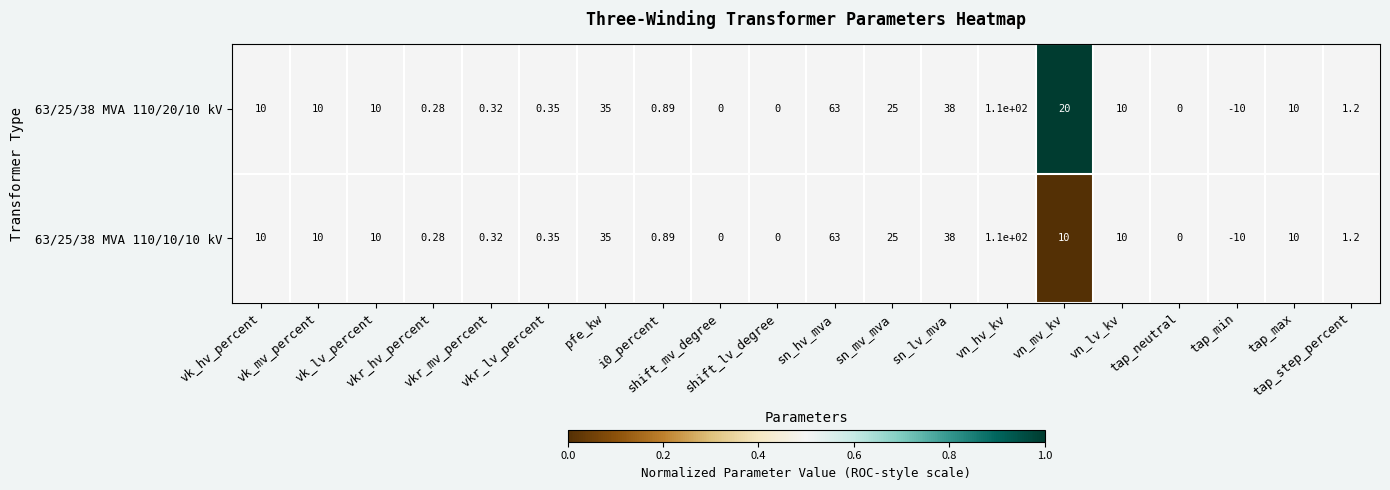

List the series in order of their peak value, lowest first.

63/25/38 MVA 110/10/10 kV, 63/25/38 MVA 110/20/10 kV